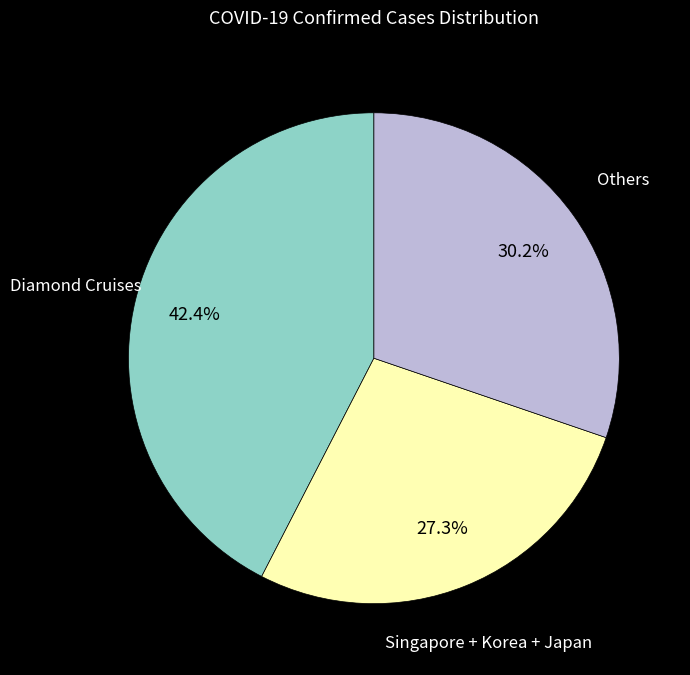

Is there a majority slice in this chart?

No